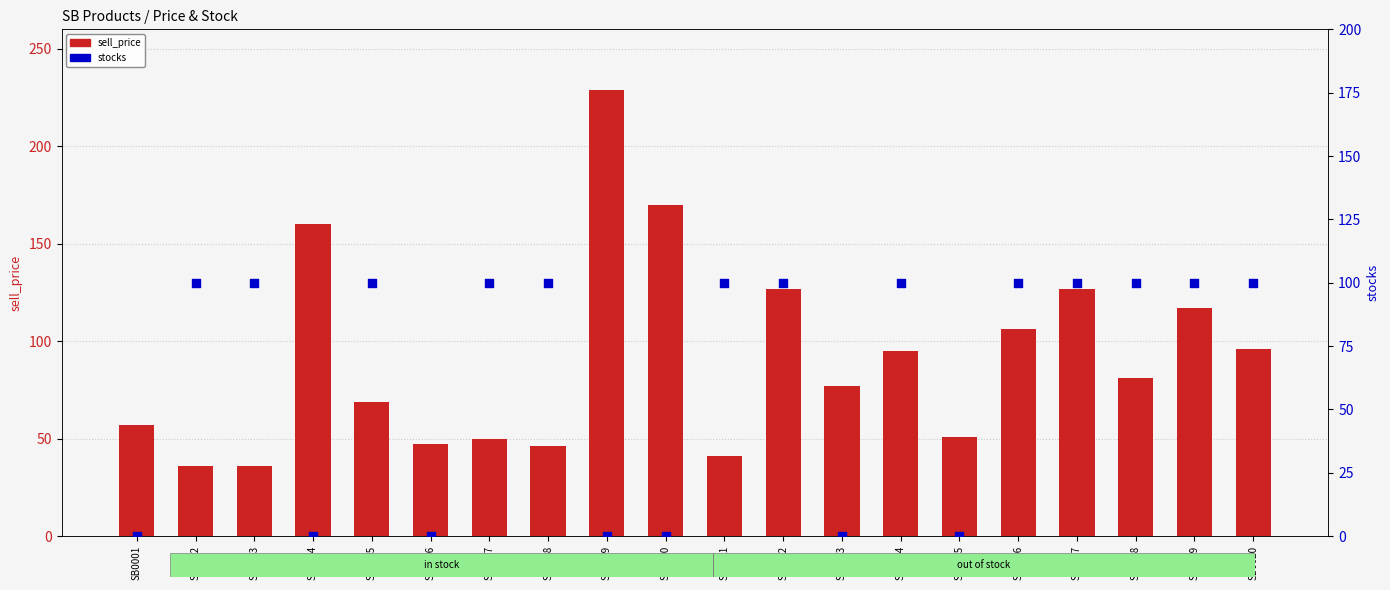

Is the value of stocks at SB0001 greater than the value of sell_price at SB0018?

No